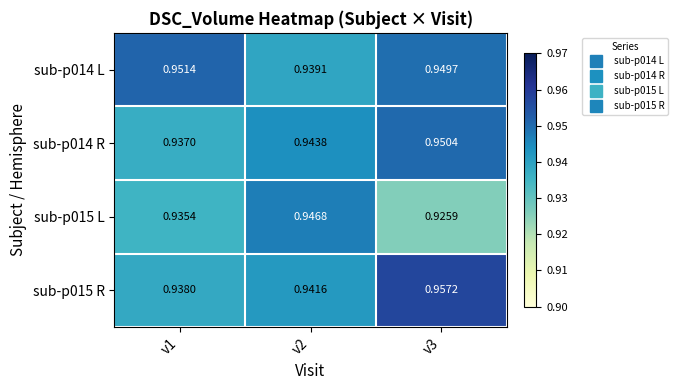

Is the value of sub-p014 R at v3 greater than the value of sub-p014 L at v2?

Yes